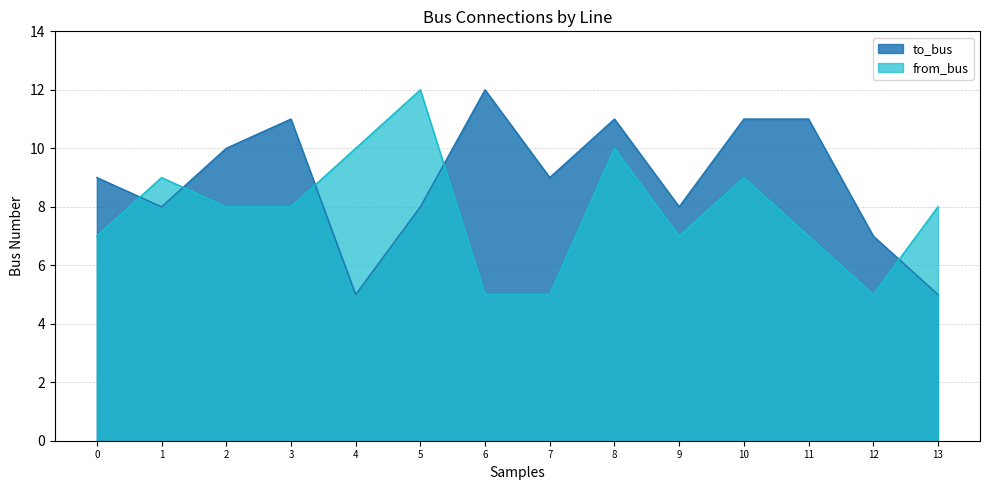

Is the value of from_bus at 13 greater than the value of to_bus at 6?

No